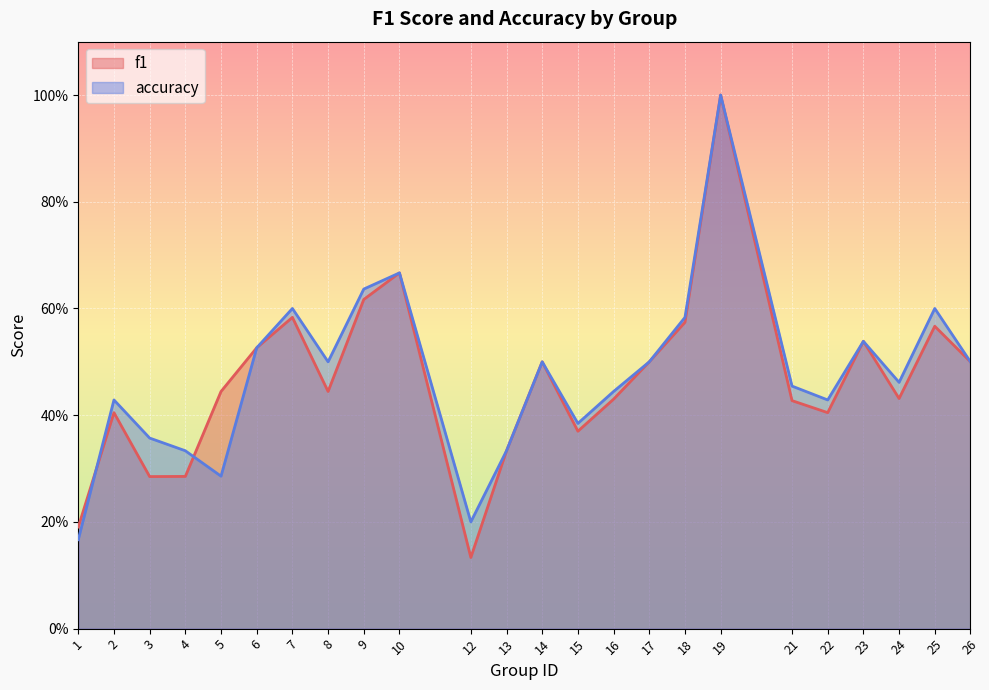

List the labels in order of accuracy value, largest first.

19, 10, 9, 7, 25, 18, 23, 6, 8, 14, 17, 26, 24, 21, 16, 2, 22, 15, 3, 4, 13, 5, 12, 1